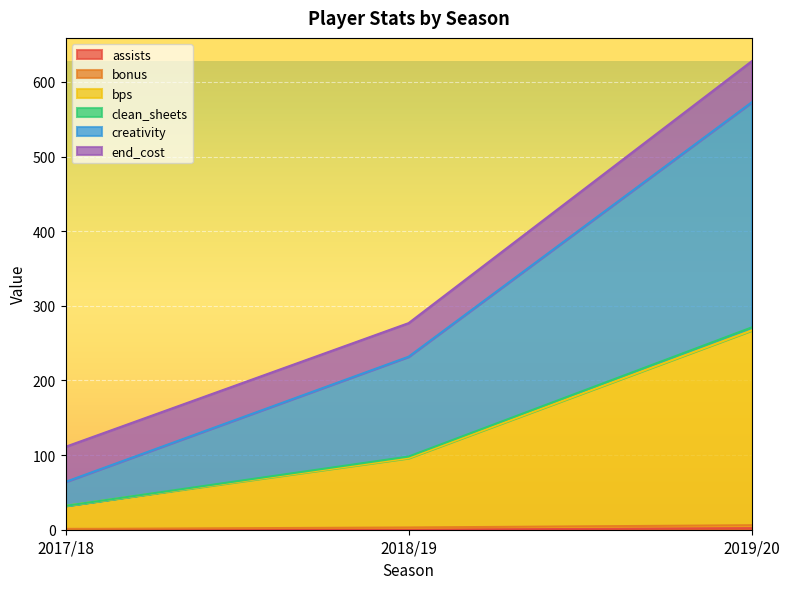

At which category is the sum across all series the highest?

2019/20